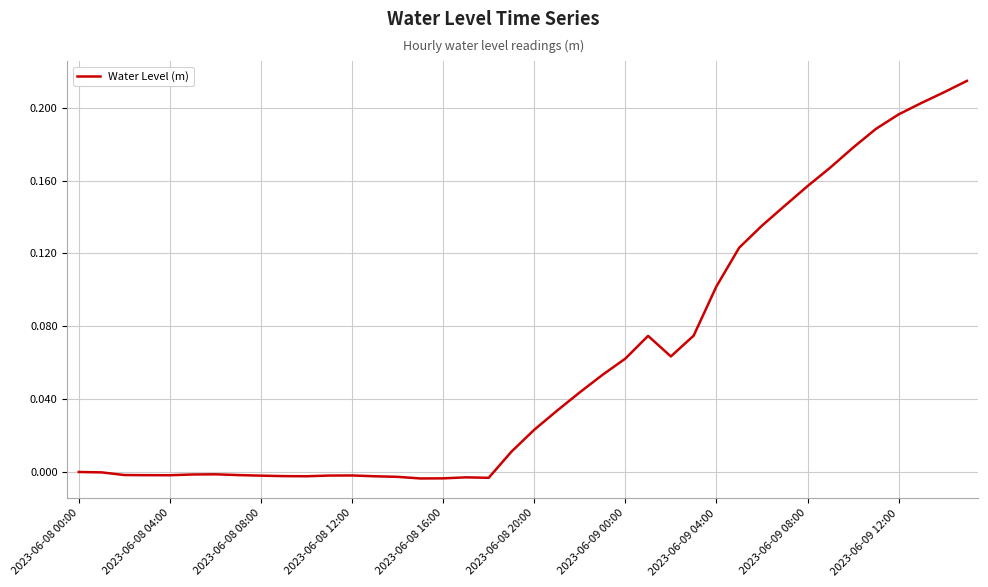

How many lines are shown in the chart?

1